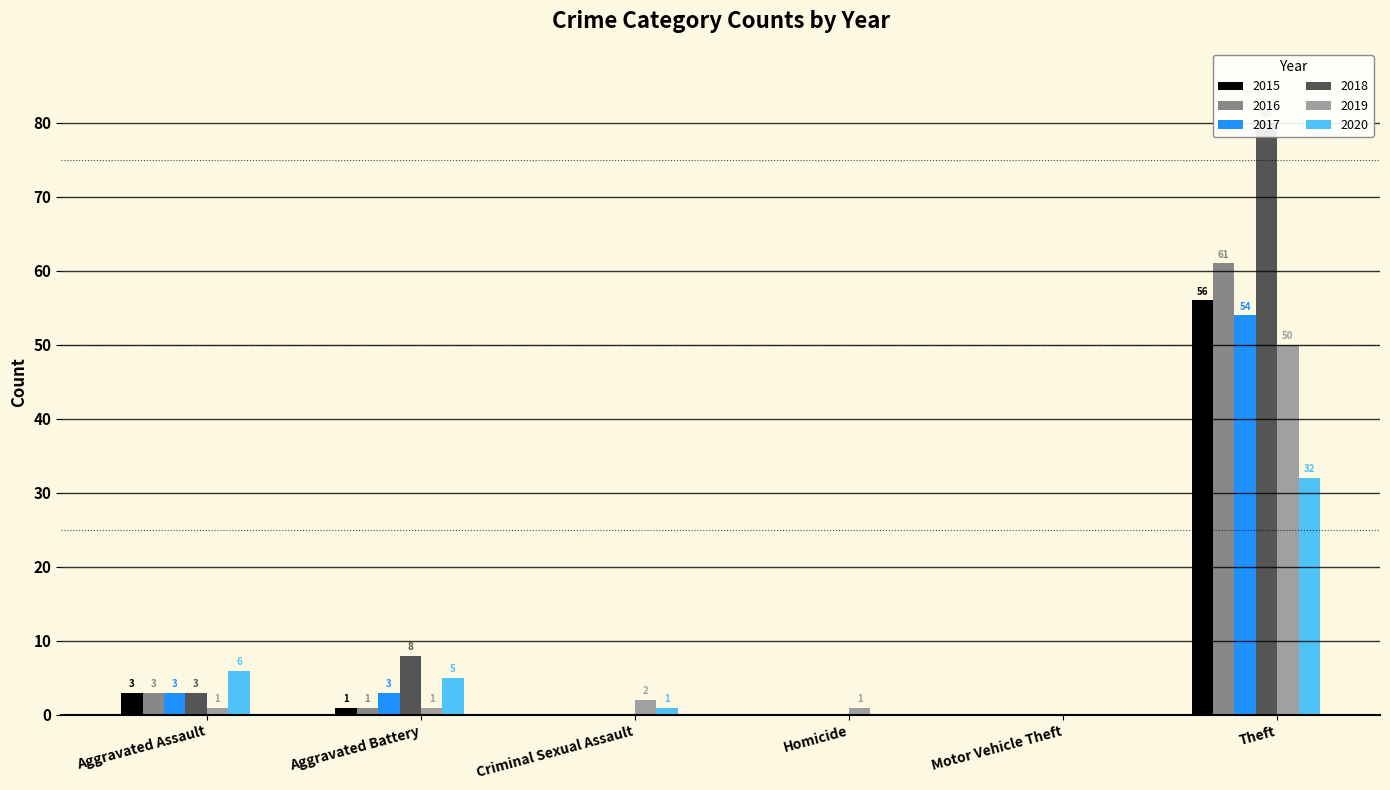

How many bars are there in total?

36